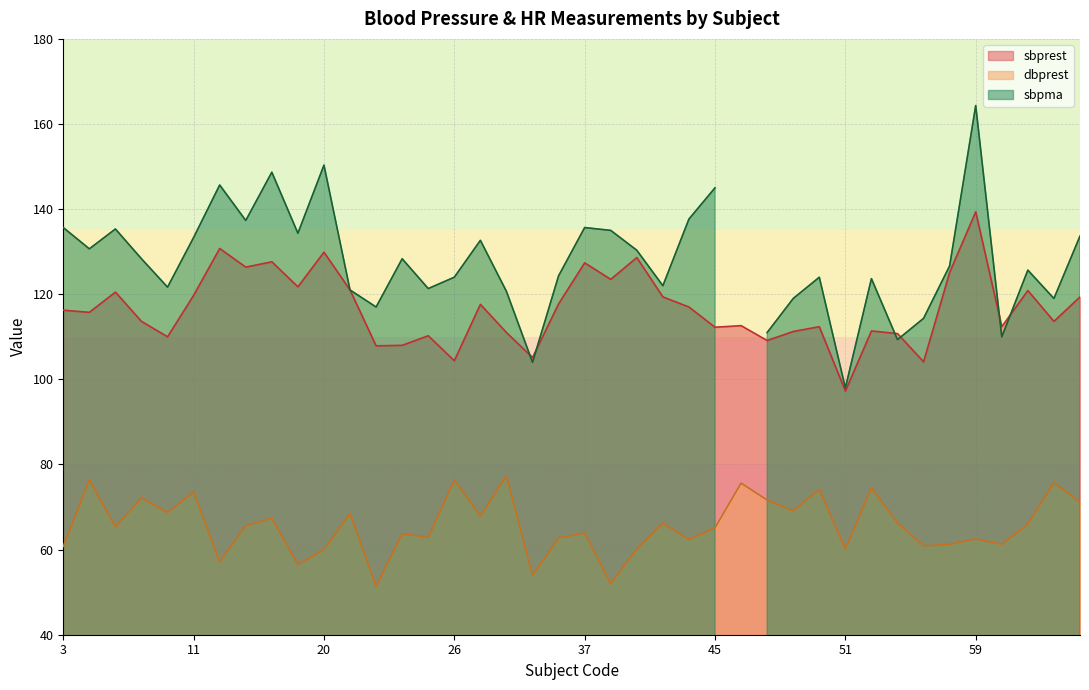

What is the spread (max minus min) of values at 37?

63.5